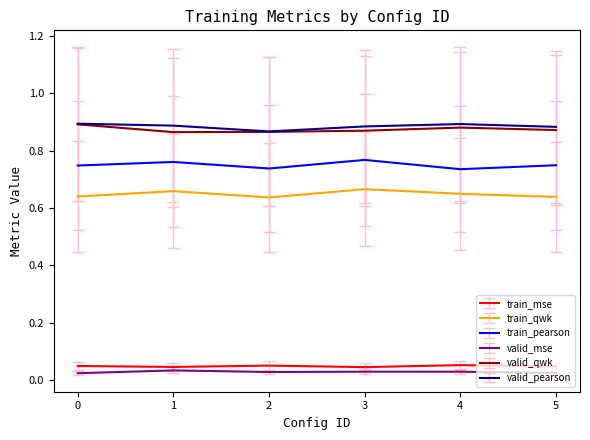

Is the value of train_qwk at 5 greater than the value of valid_qwk at 4?

No